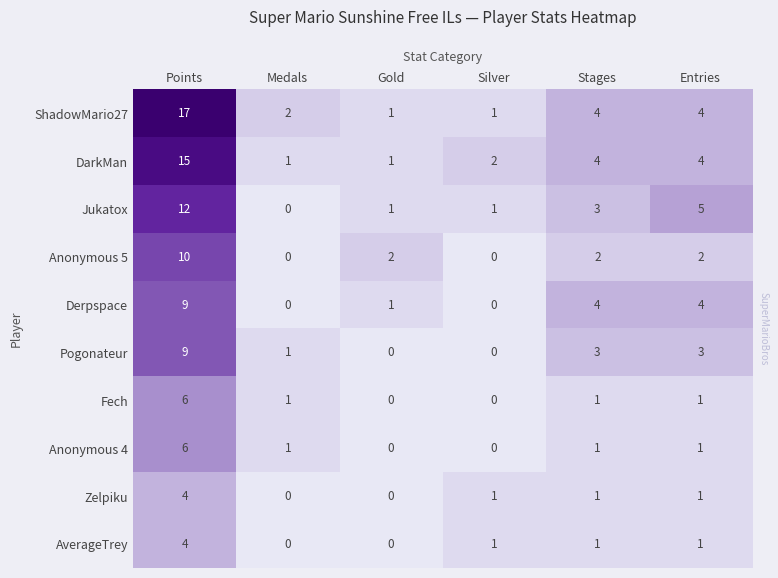

What is the difference between the ShadowMario27 values at Entries and Silver?

3